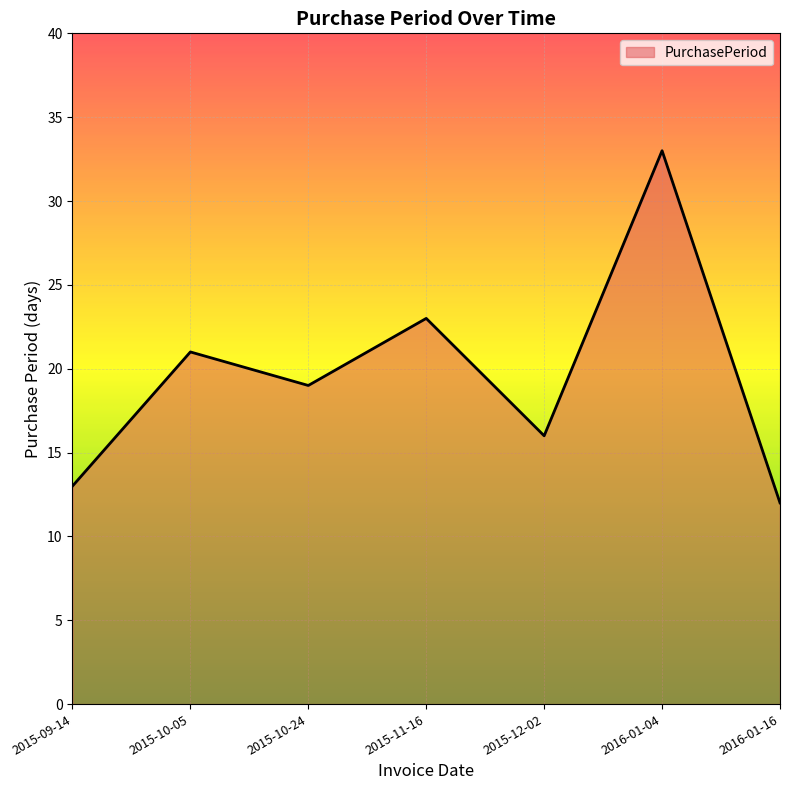

Is it true that the value at 2015-10-05 is 21?

True